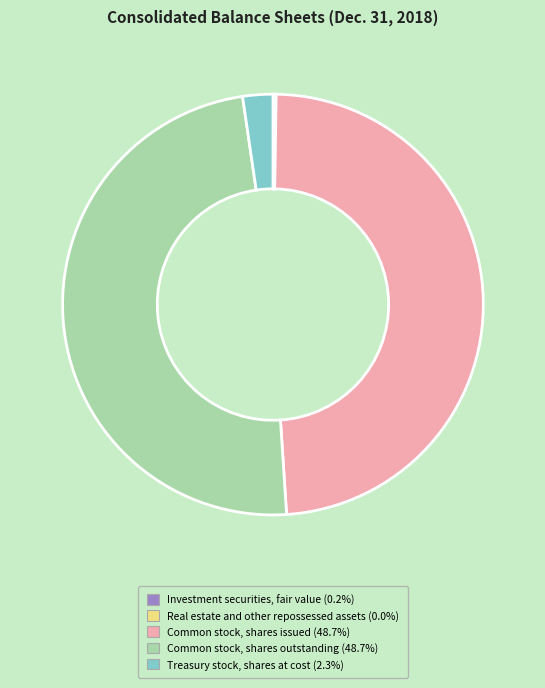

Does Treasury stock, shares at cost account for over 50% of the chart?

No